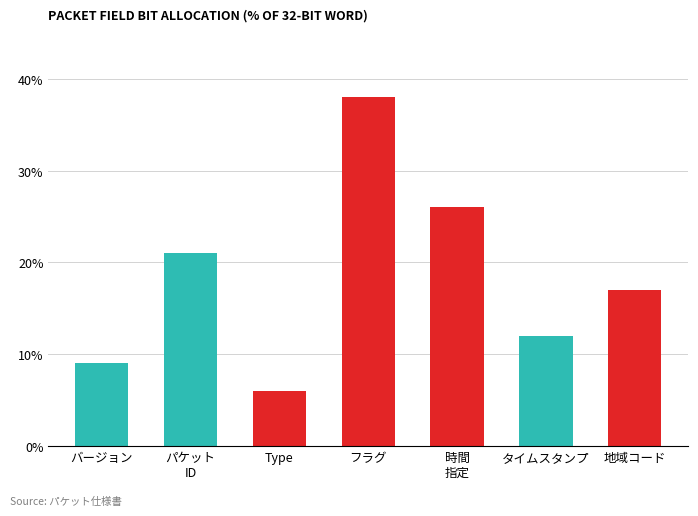

Reading right to left, extract all data points from this chart.

17	12	26	38	6	21	9